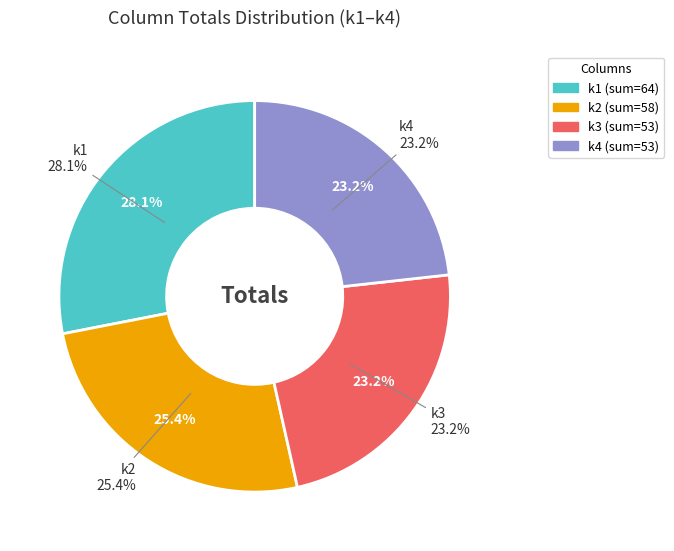

The 16 slice represents 1% of the pie. True or false?

False